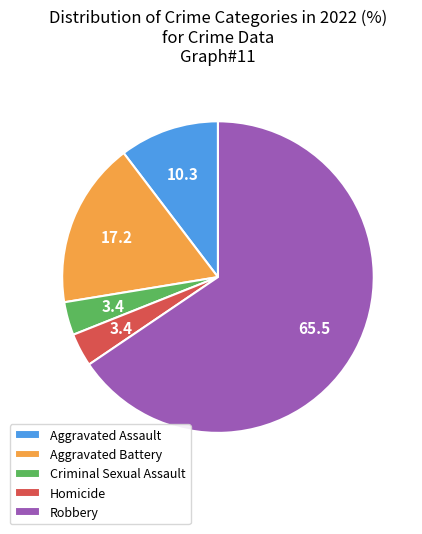

How many slices are in this pie chart?

5